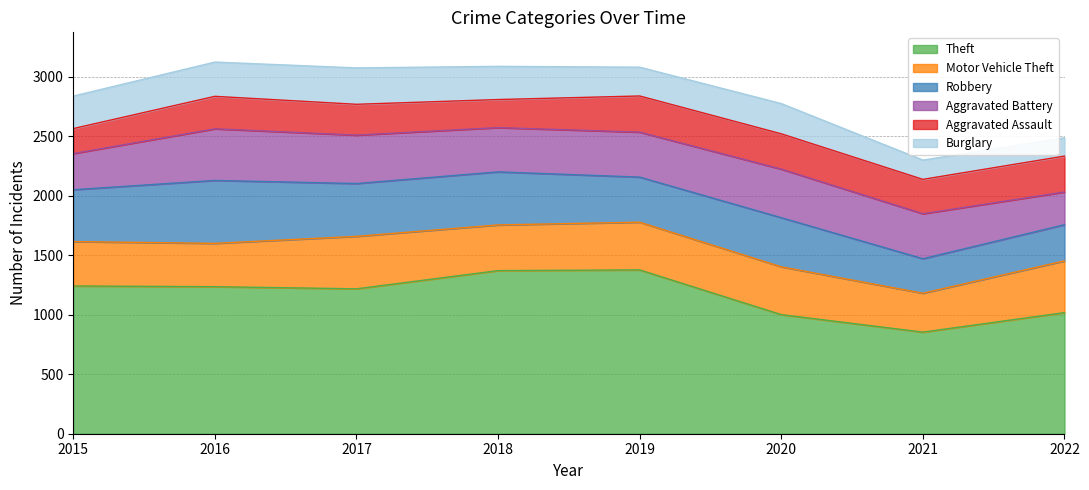

Reading left to right, extract all data points from this chart.

Theft: 2015=1242	2016=1236	2017=1218	2018=1371	2019=1377	2020=1001	2021=854	2022=1018
Motor Vehicle Theft: 2015=373	2016=364	2017=441	2018=384	2019=401	2020=402	2021=327	2022=435
Robbery: 2015=436	2016=529	2017=444	2018=446	2019=379	2020=413	2021=290	2022=304
Aggravated Battery: 2015=304	2016=434	2017=407	2018=372	2019=378	2020=408	2021=378	2022=275
Aggravated Assault: 2015=210	2016=273	2017=259	2018=236	2019=304	2020=297	2021=289	2022=302
Burglary: 2015=273	2016=288	2017=306	2018=279	2019=242	2020=254	2021=162	2022=153